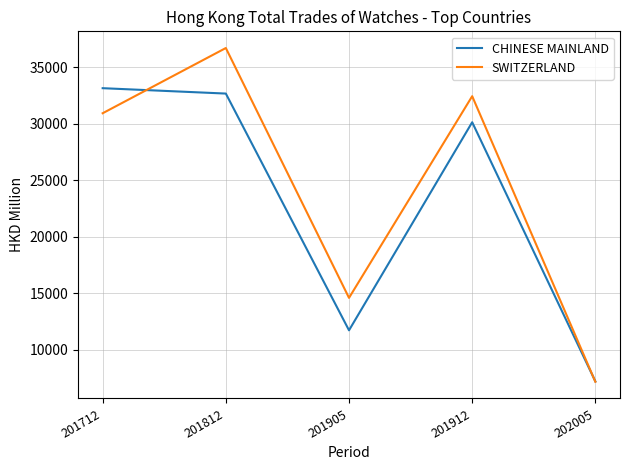

Where is CHINESE MAINLAND nearest to the value 20187?

201905